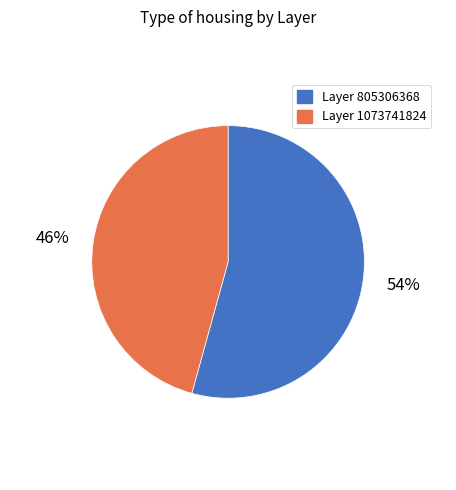

Is there any slice that represents more than half of the pie?

Yes